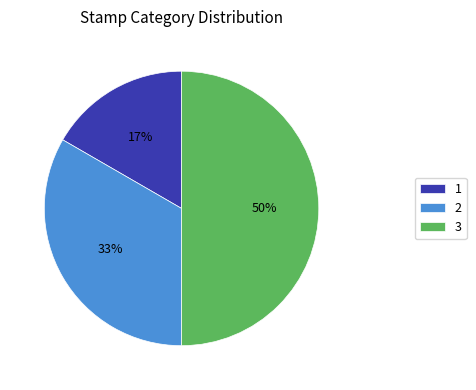

The 3 slice represents 60% of the pie. True or false?

False